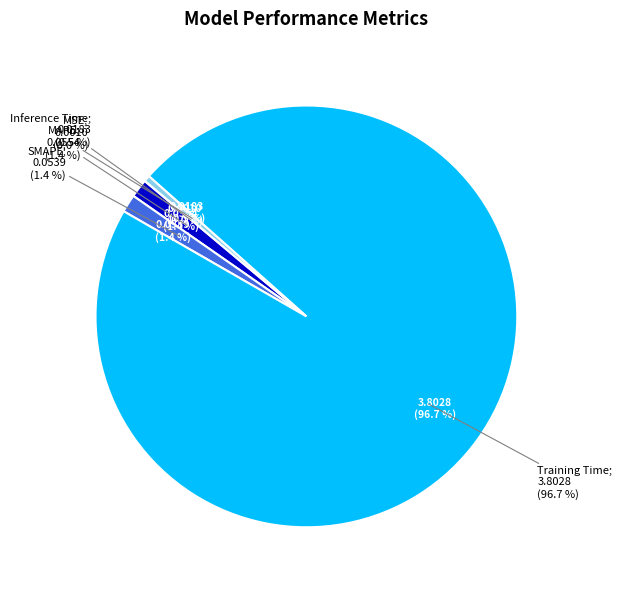

Count the number of slices in the pie.

5